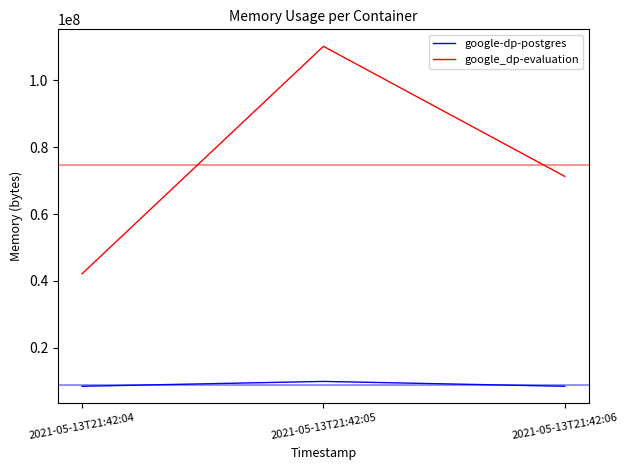

Which label corresponds to the largest value in the chart?

2021-05-13T21:42:05